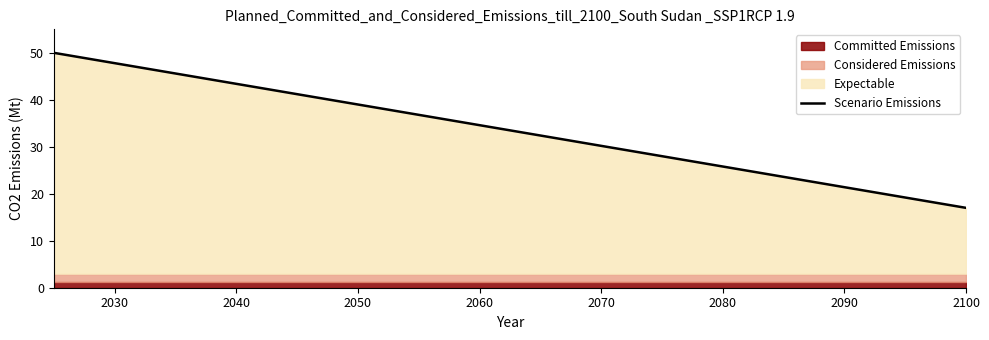

Is it true that the value at 2060 is 28.3?

False